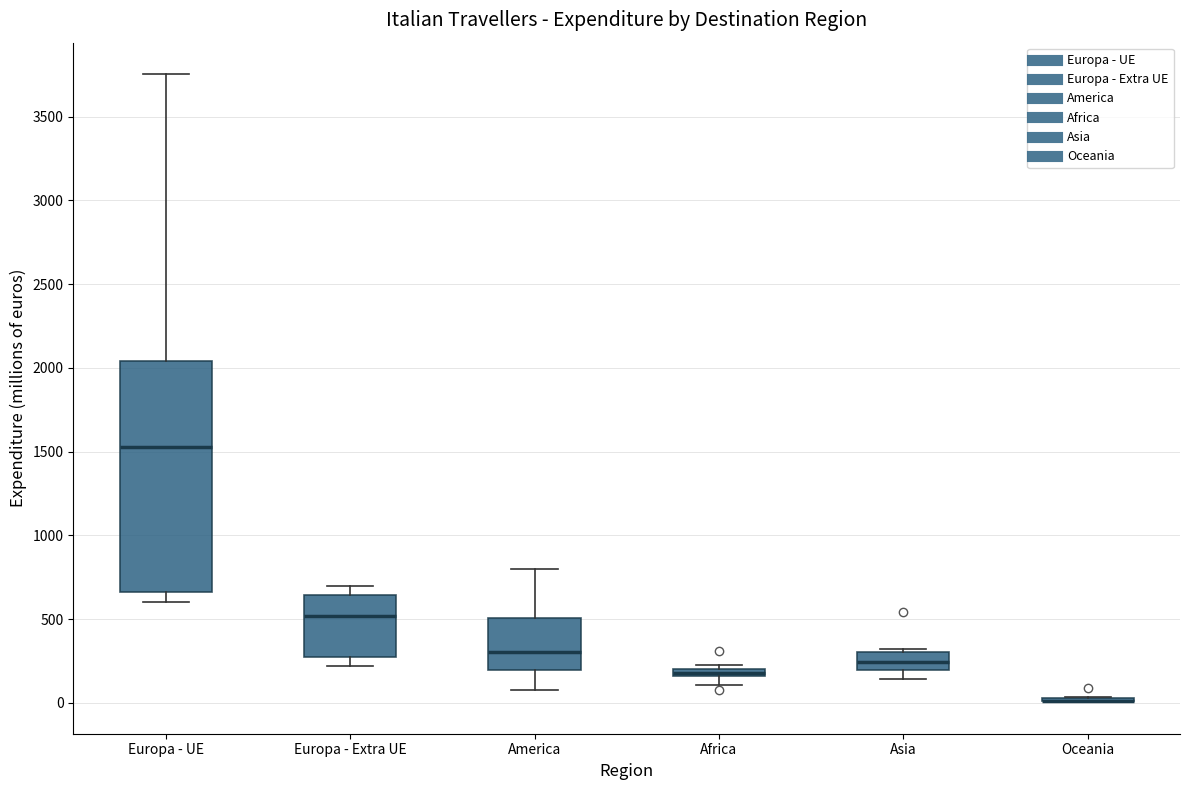

Where does the median line of the box for Europa - UE sit on the y-axis? The values are not printed on the chart, so give them approximately, as read against the axis.

1550